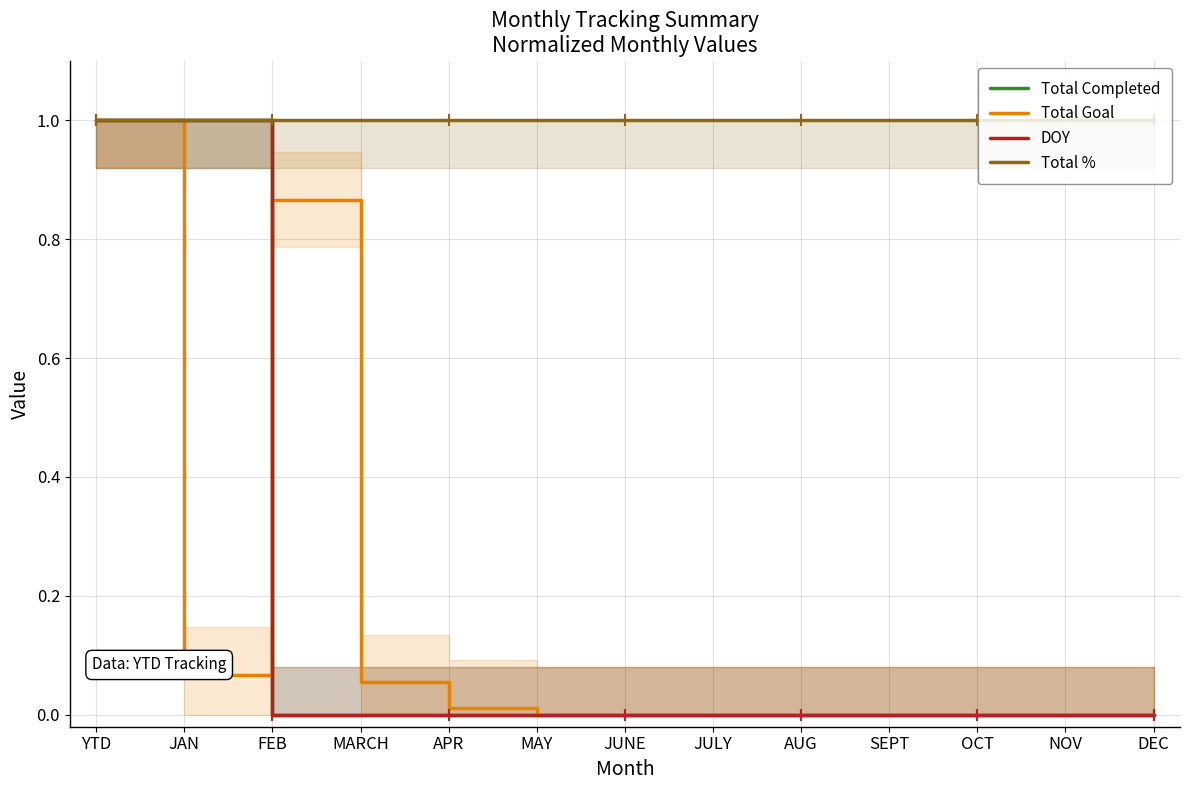

How many lines are shown in the chart?

4